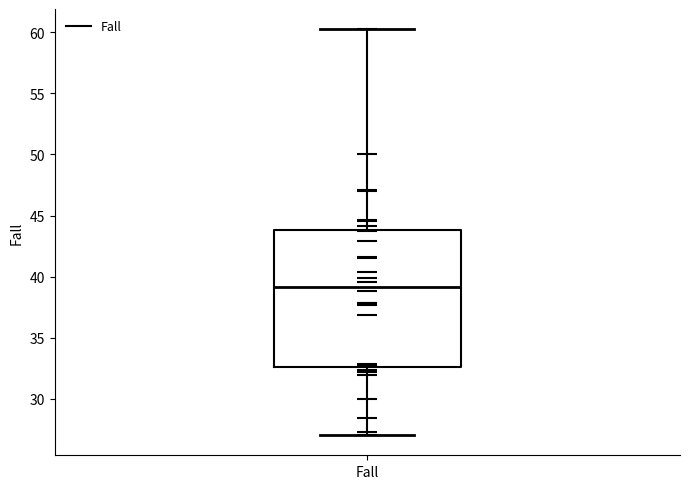

Read this box plot against the y-axis: the position of the median line, the range covered by the box, and the ends of both whiskers. The values are not printed on the chart, so give them approximately, as read against the axis.

median 39.0, box 32.5 to 44.0, whiskers 27.0 to 60.0